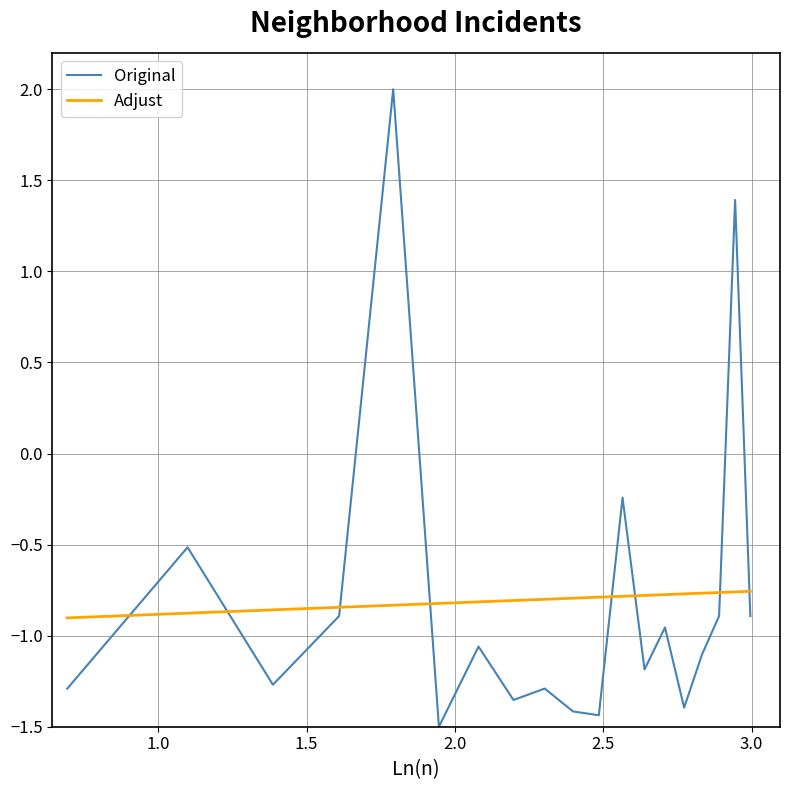

What is the difference between the second highest and second lowest values in the Original series?

2.8